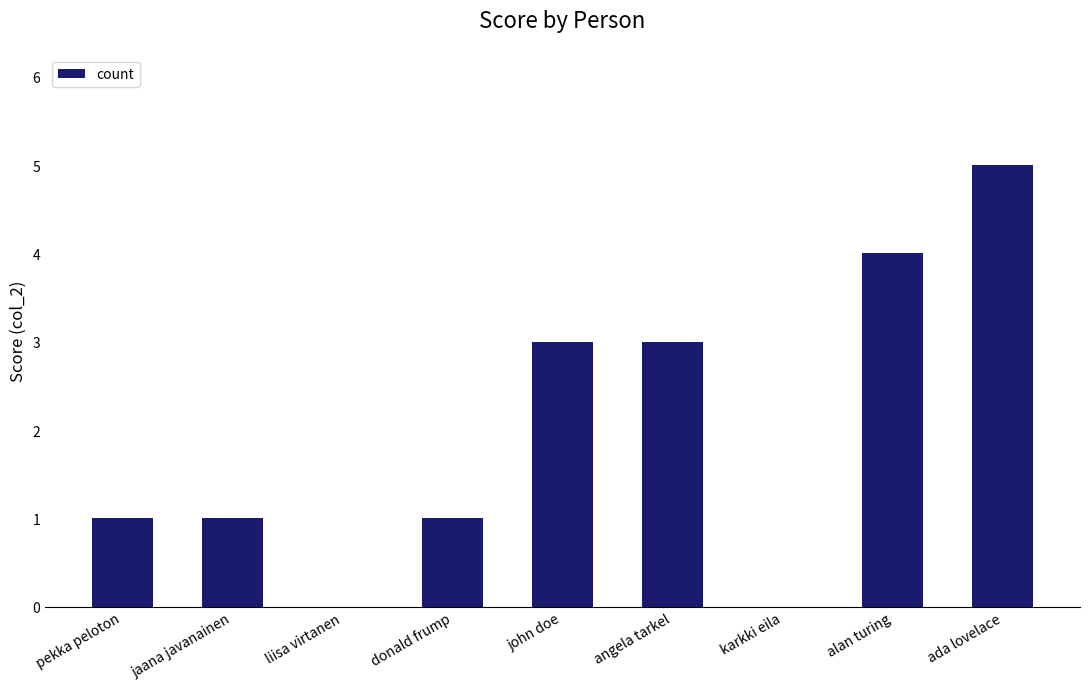

Read the value at angela tarkel.

3